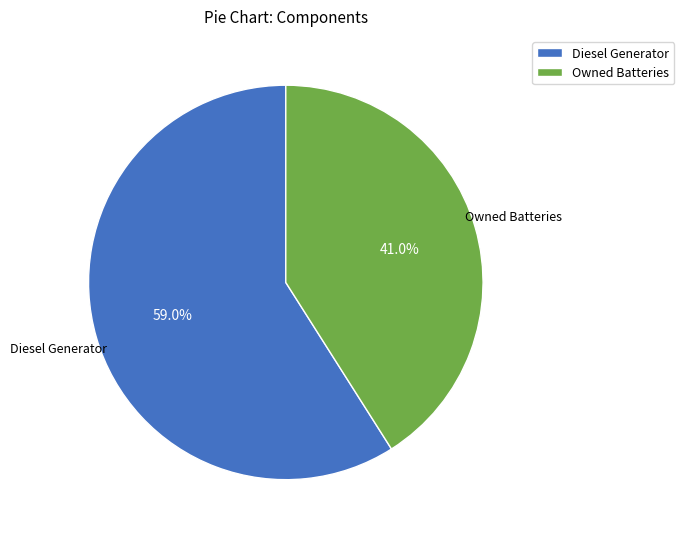

Is Diesel Generator the majority of the pie?

Yes